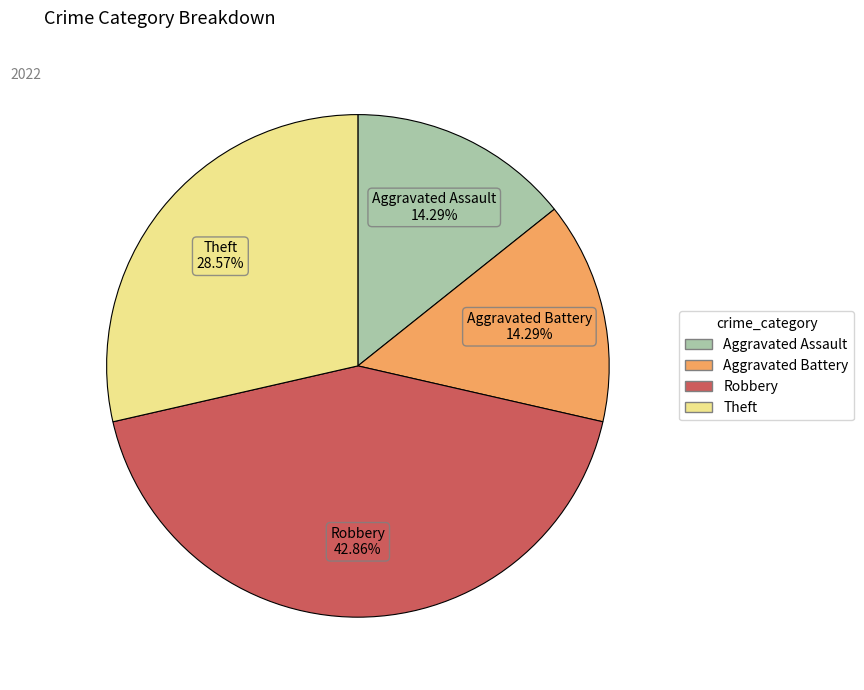

What percentage is NOT represented by Aggravated Assault?

85.7%